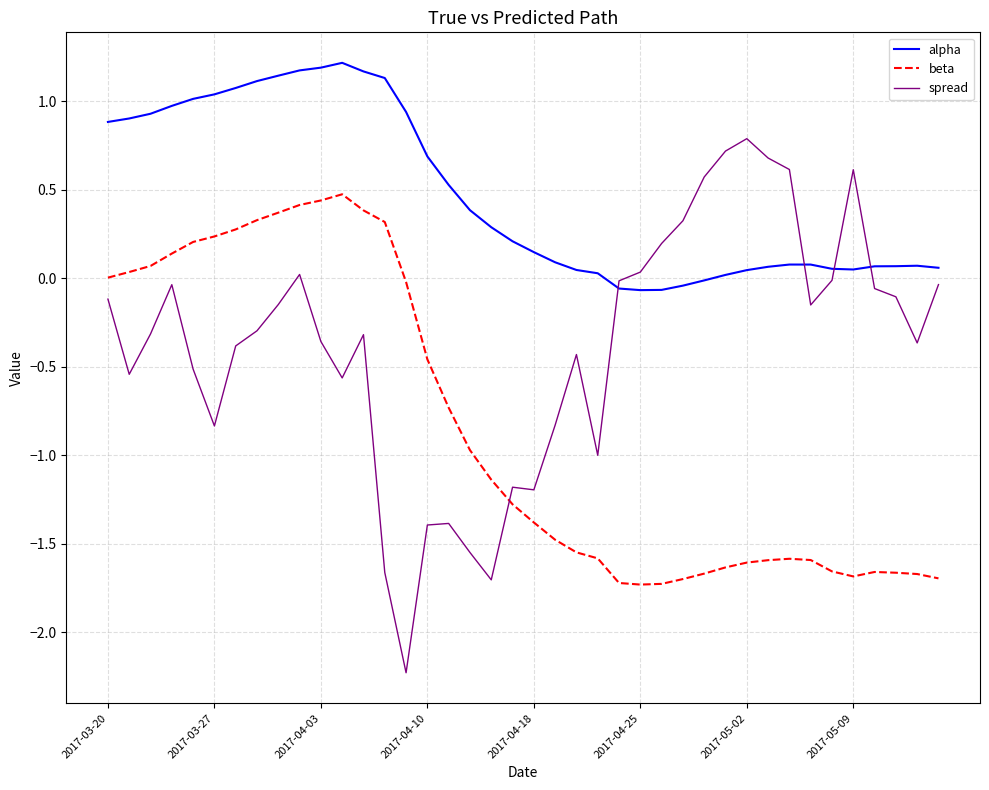

Rank the series by their maximum value, from highest to lowest.

alpha, spread, beta